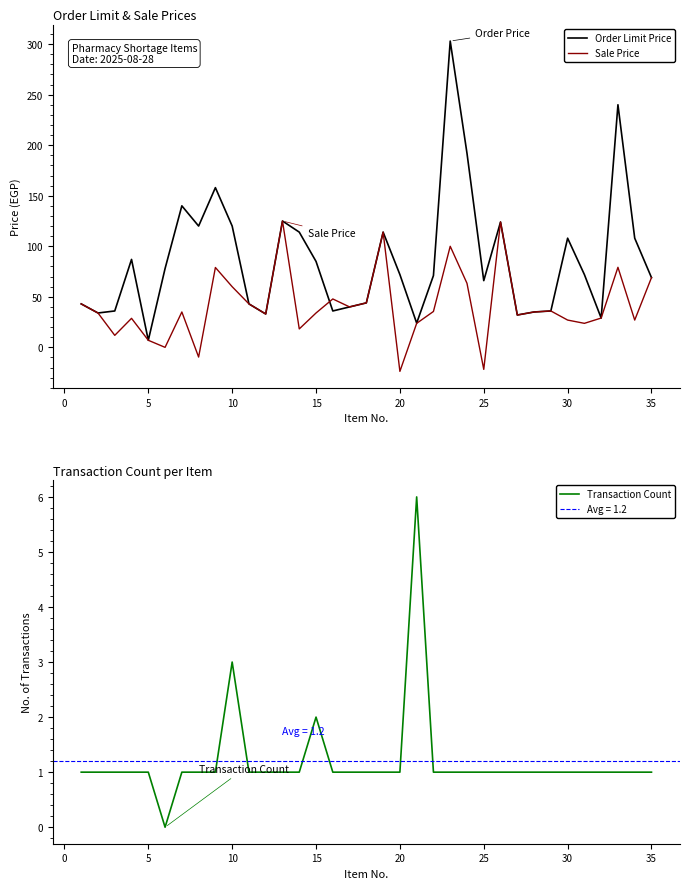

How many positive values does the Sale Price series have?

31